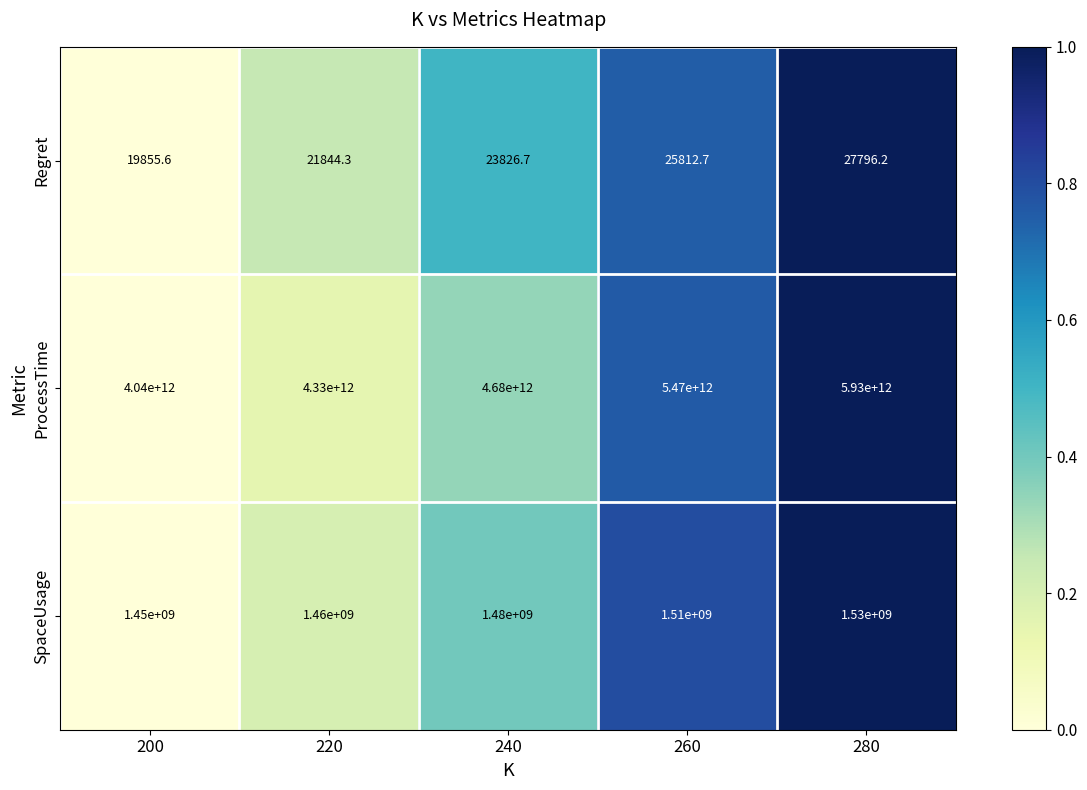

Rank the series by their maximum value, from lowest to highest.

Regret, SpaceUsage, ProcessTime